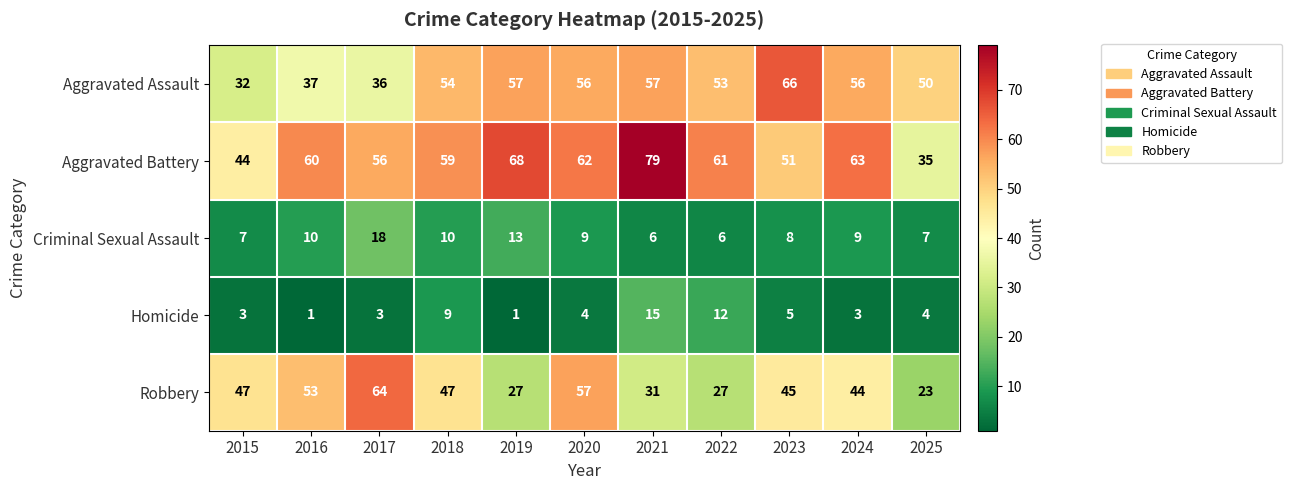

The value of Robbery at 2019 is 35. True or false?

False